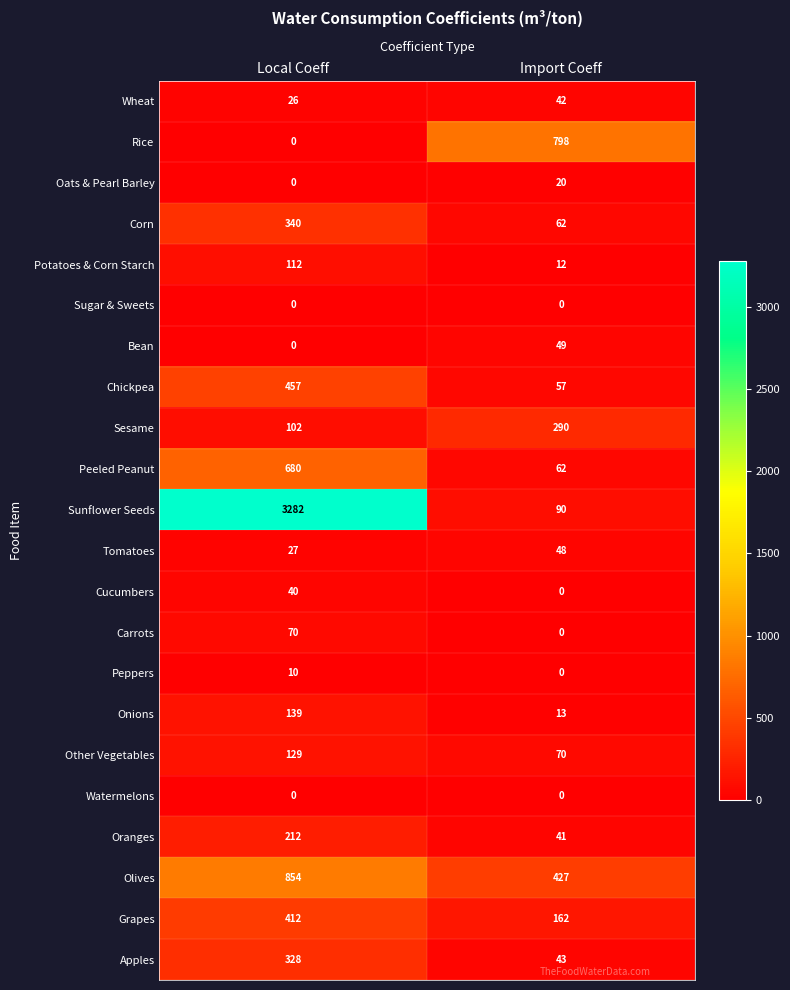

The value of Corn at Import Coeff is 62. True or false?

True